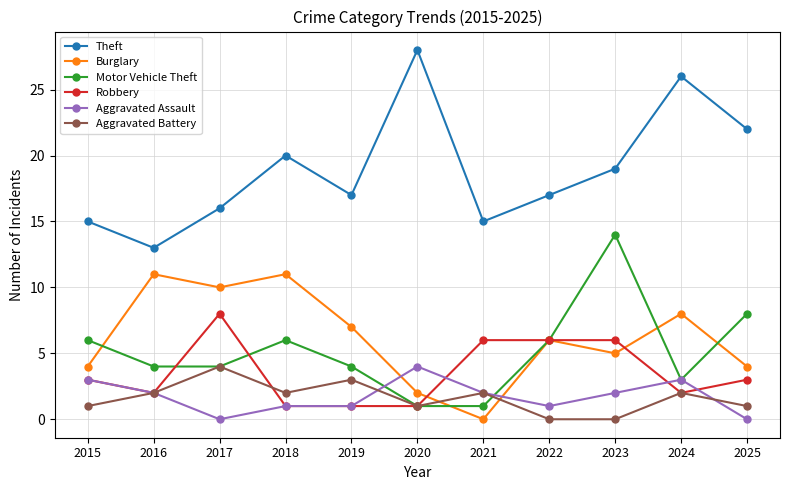

How many series are shown in this chart?

6